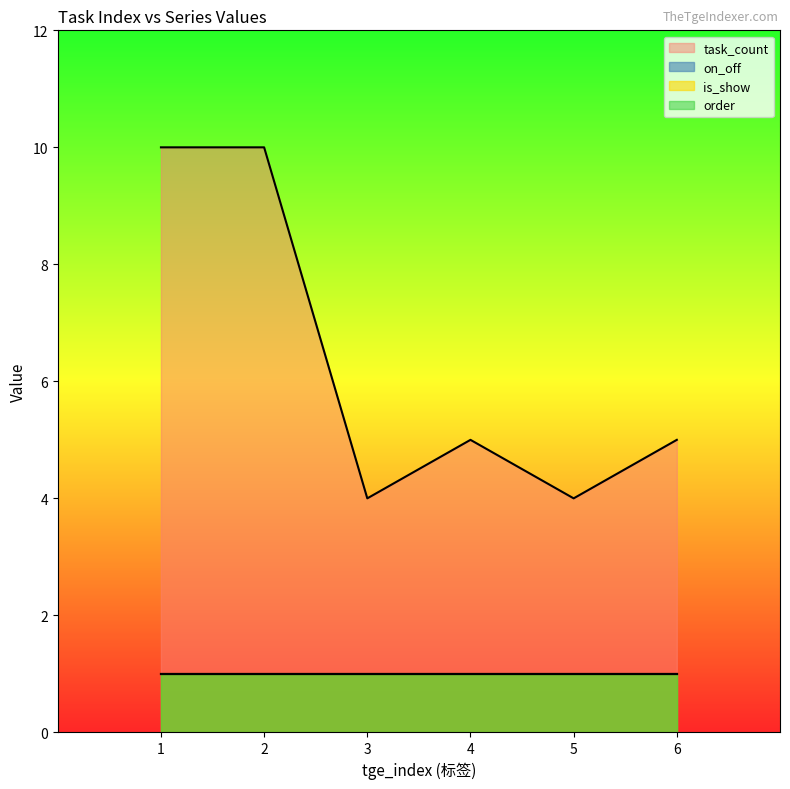

The value of is_show at 2 is 1. True or false?

True